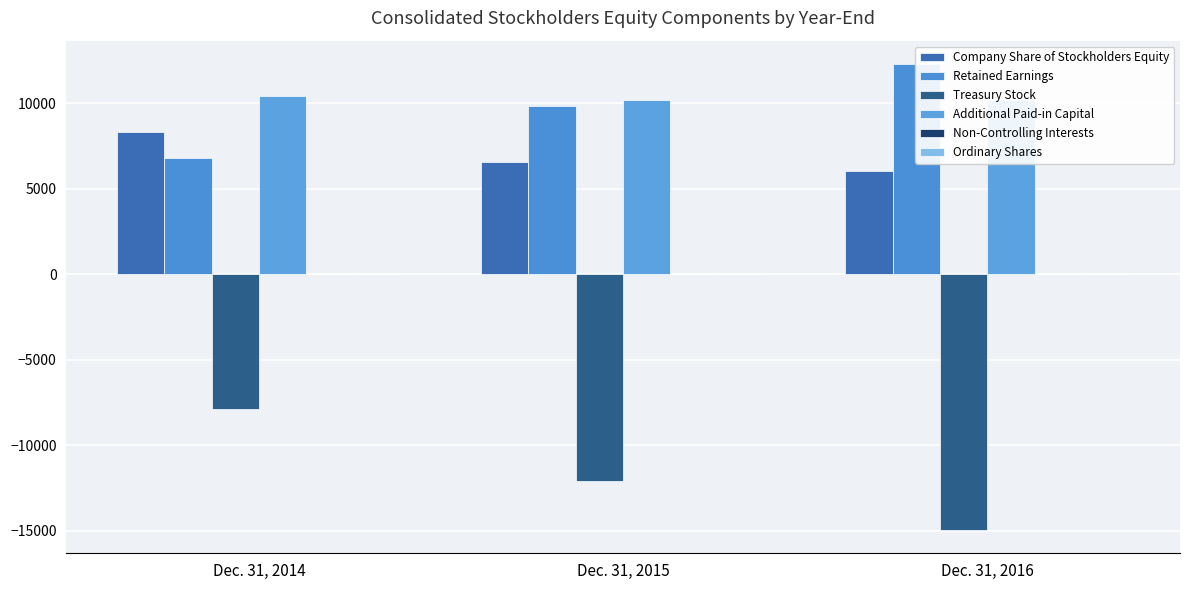

True or false: Ordinary Shares has a value of 15 at Dec. 31, 2015.

False